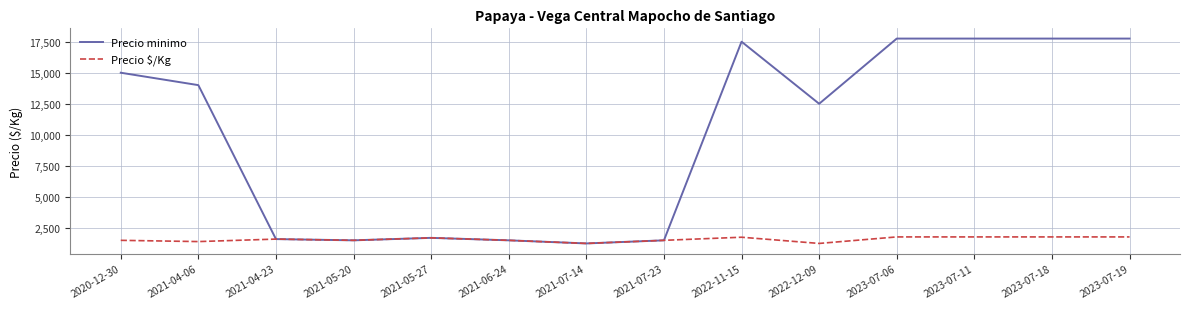

How many lines are shown in the chart?

2